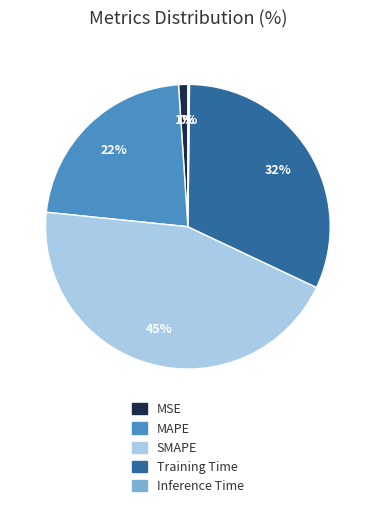

To the nearest percent, what is the combined percentage of MSE and SMAPE?

46%